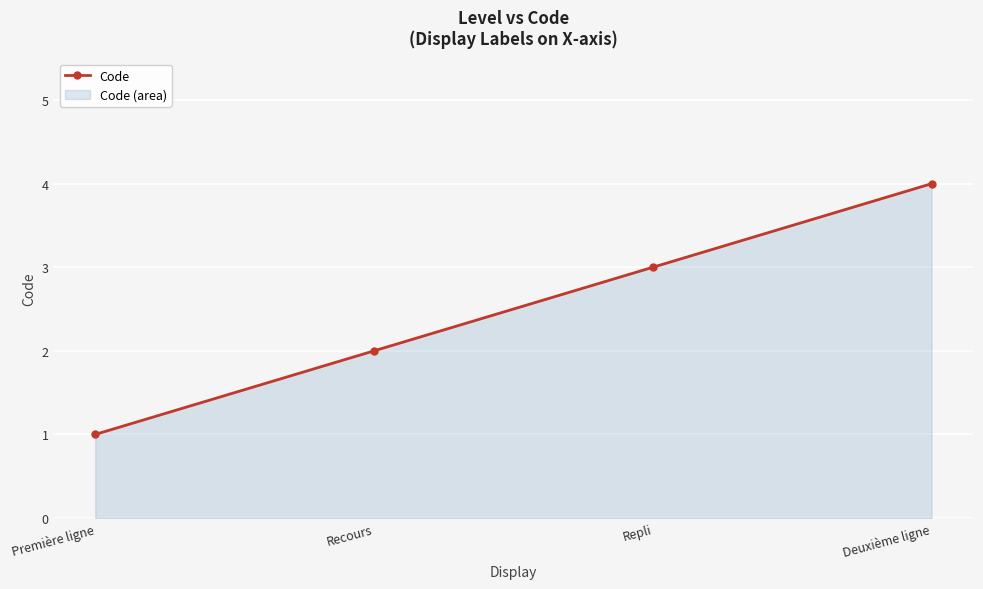

Rank the categories by value from highest to lowest.

Deuxième ligne, Repli, Recours, Première ligne